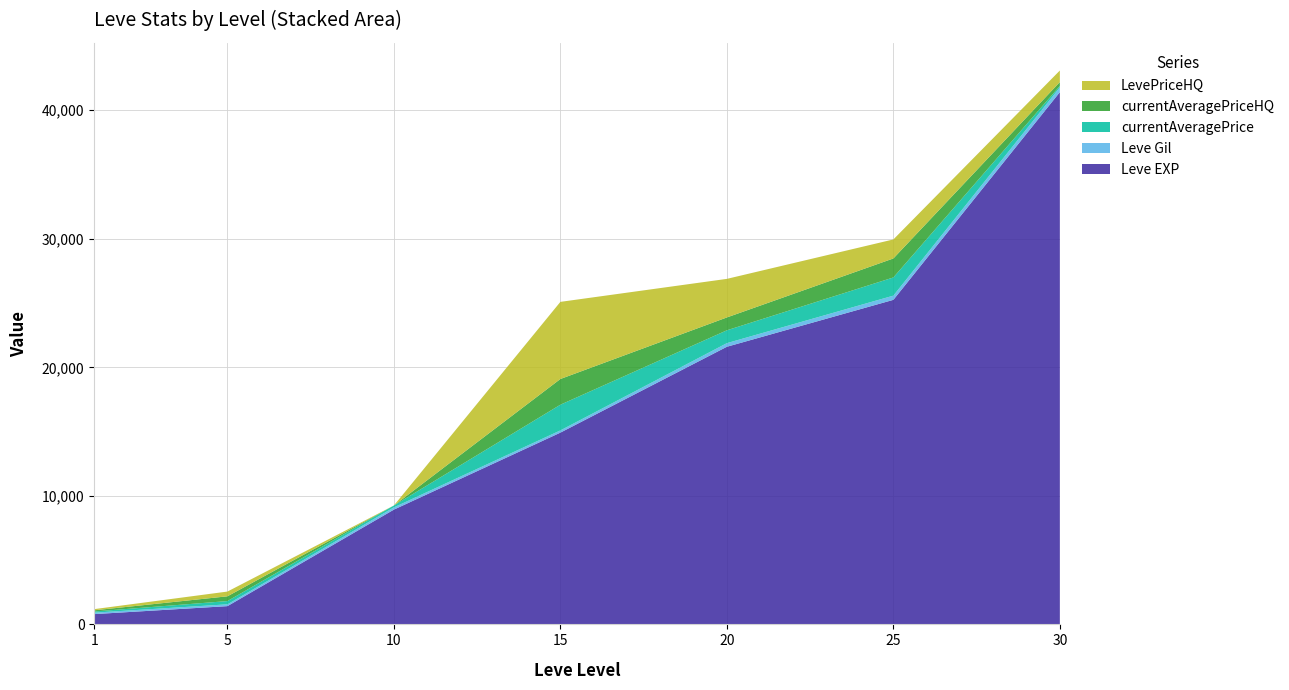

Reading left to right, extract all data points from this chart.

Leve EXP: 800	1420	8930	14920	21600	25250	41410
Leve Gil: 113	140	175	172	281	326	372
currentAveragePrice: 90	254	145	2000	1000	1416	109
currentAveragePriceHQ: 92	370	0	2000	1000	1478	300
LevePriceHQ: 92	370	0	6000	3000	1478	900